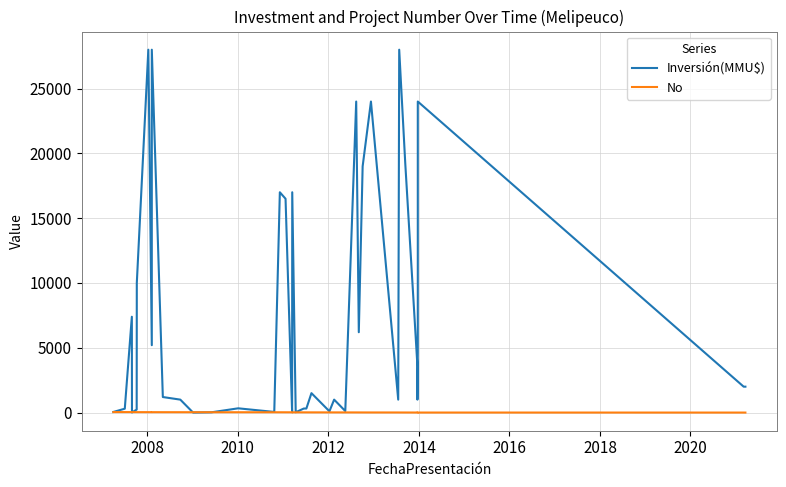

What is the average value of the Inversión(MMU$) series?

7358